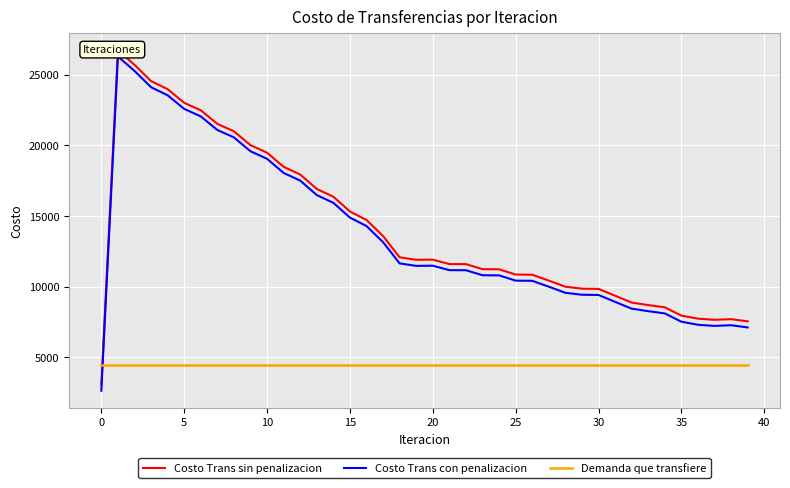

Rank the series by their maximum value, from highest to lowest.

Costo Trans sin penalizacion, Costo Trans con penalizacion, Demanda que transfiere